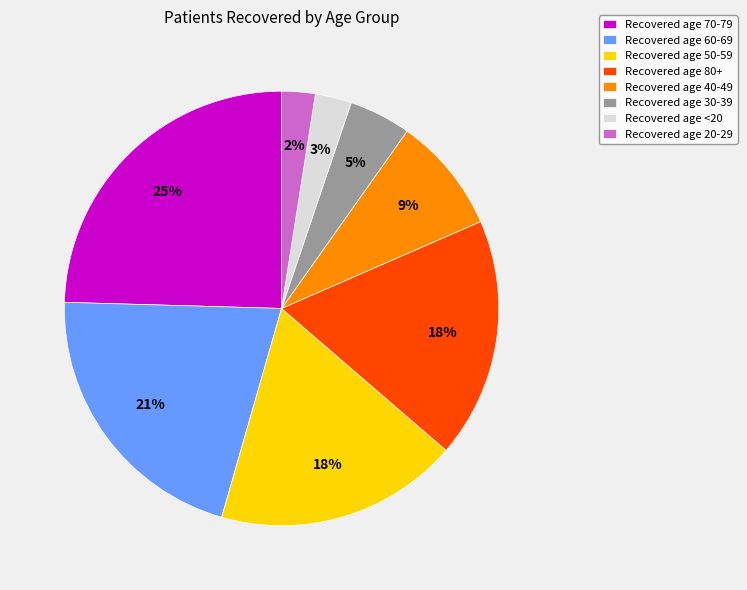

True or false: Recovered age 40-49 accounts for 9% of the total.

True